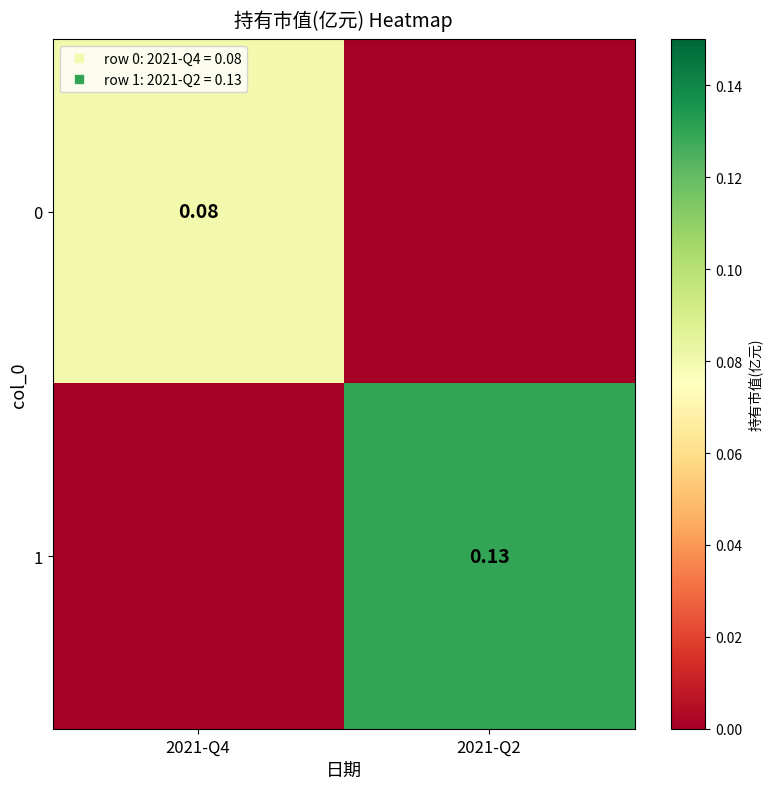

How many series are shown in this chart?

2